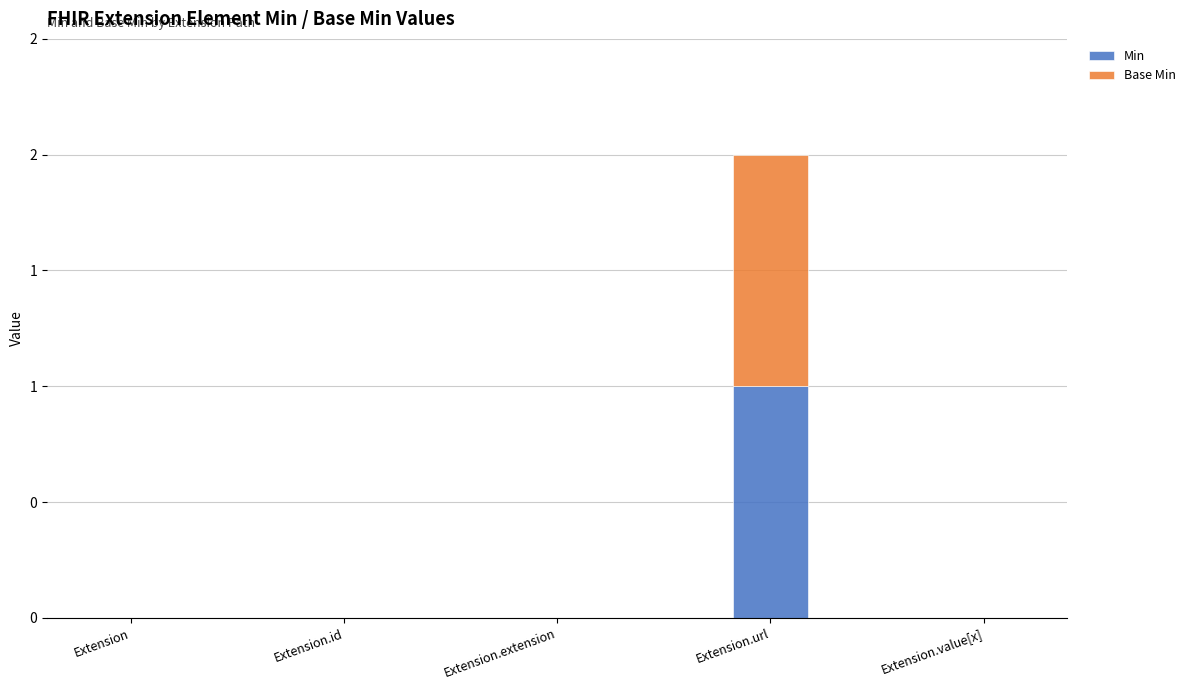

Are the bars grouped side by side (vs. stacked)?

No